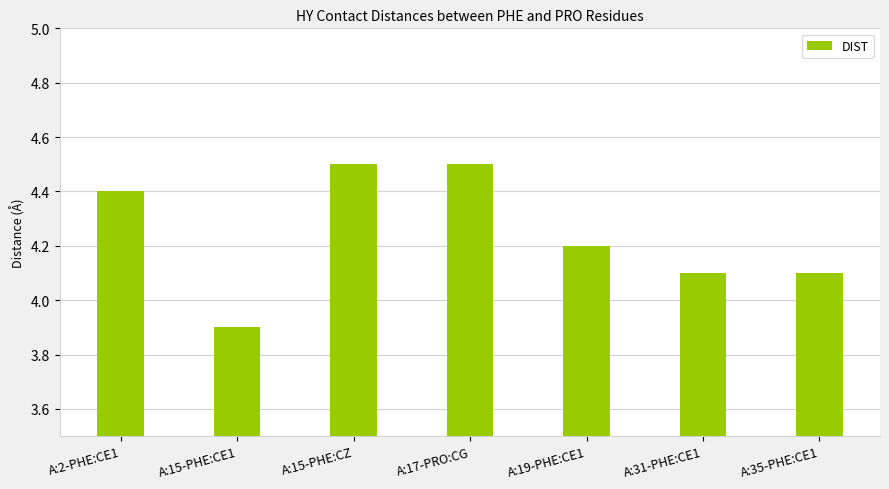

What is the ratio of the value at A:17-PRO:CG to the value at A:19-PHE:CE1?

1.1